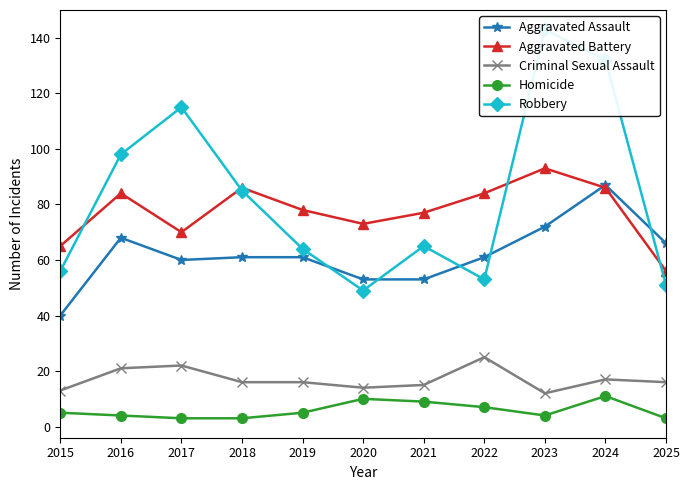

The Homicide series shows 5 at 2025. True or false?

False